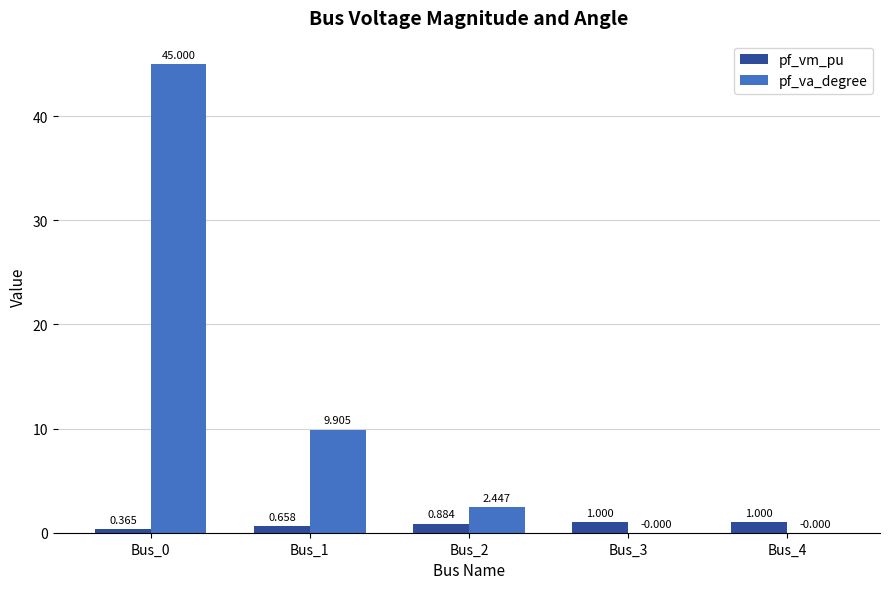

Is the value of pf_vm_pu at Bus_0 greater than the value of pf_va_degree at Bus_1?

No